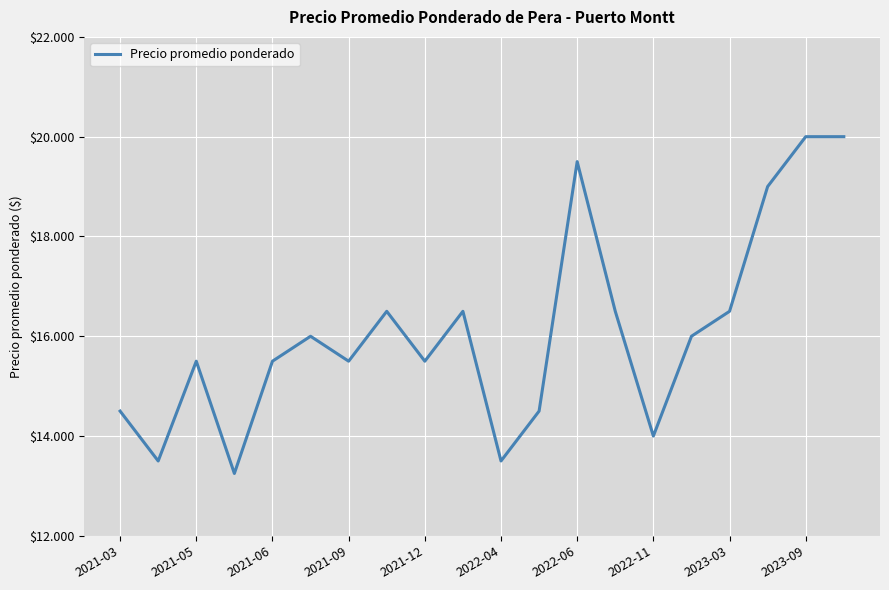

Does the chart have visible grid lines?

Yes